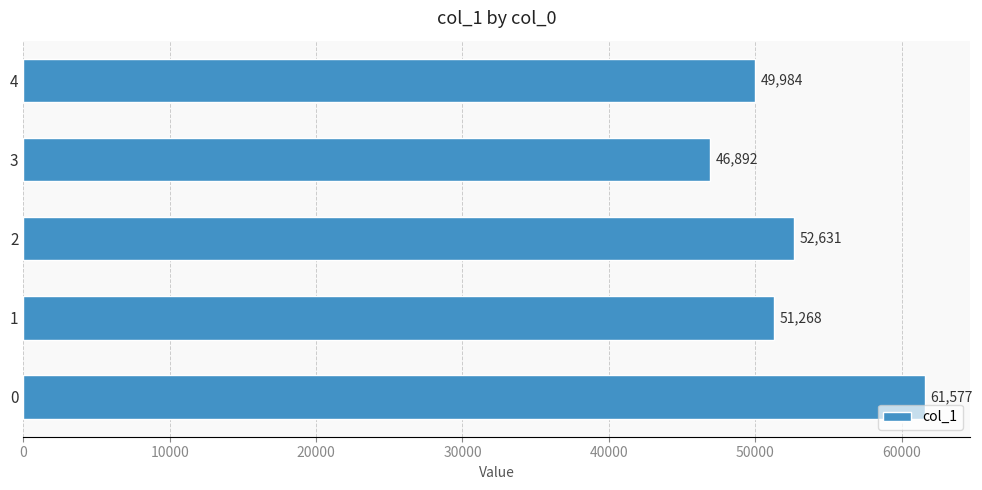

What is the average value?

52470